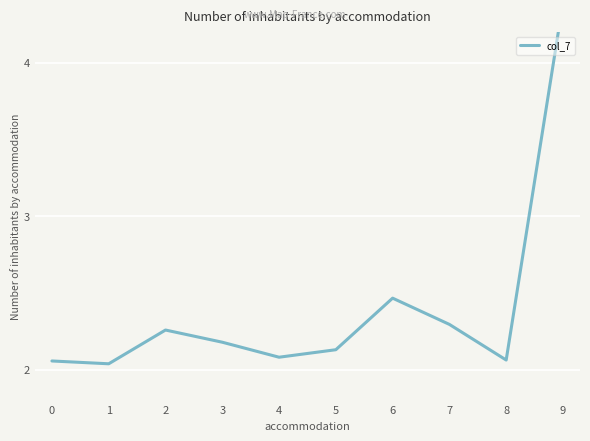

Approximately how many times larger is the value at 1 compared to 6?

0.8